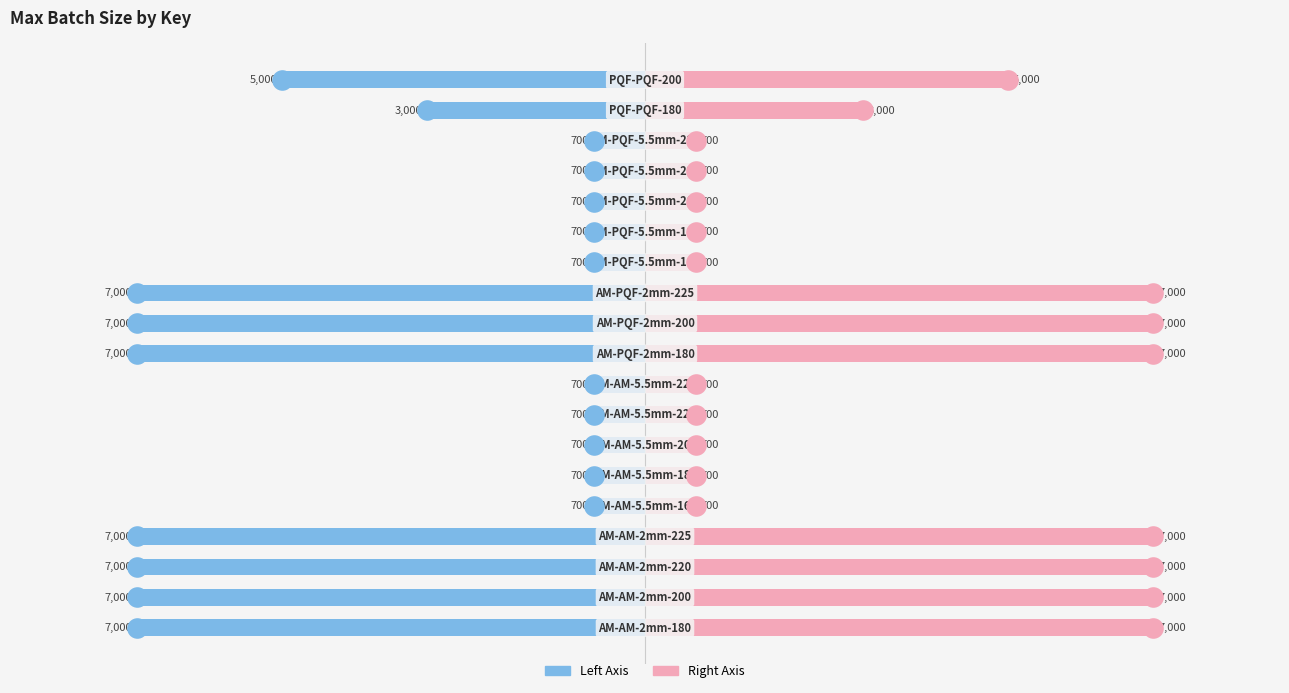

Which series has the widest spread of Y values?

Max Batch Size (Left)